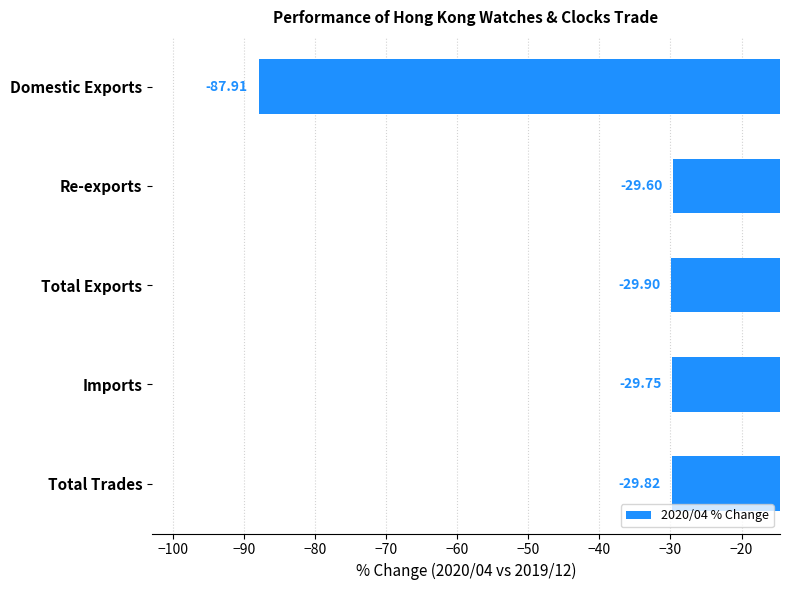

What is the sum of all values?

-207.0